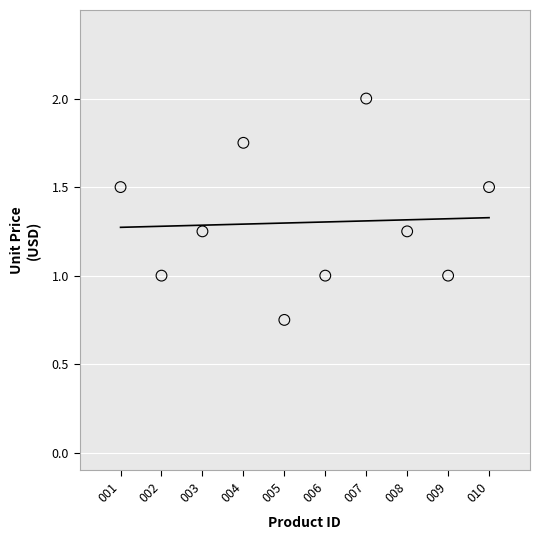

What is the average X value?

5.5